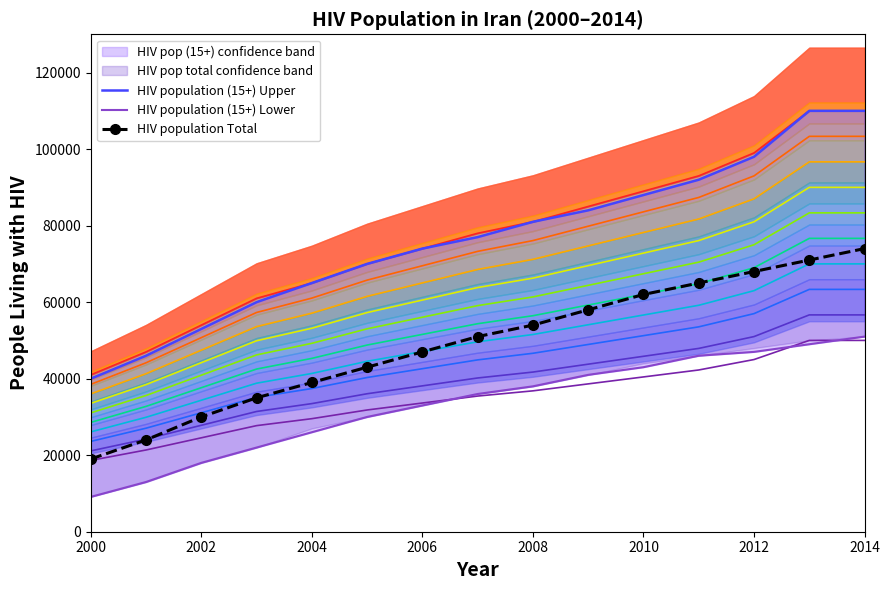

How many lines are shown in the chart?

3